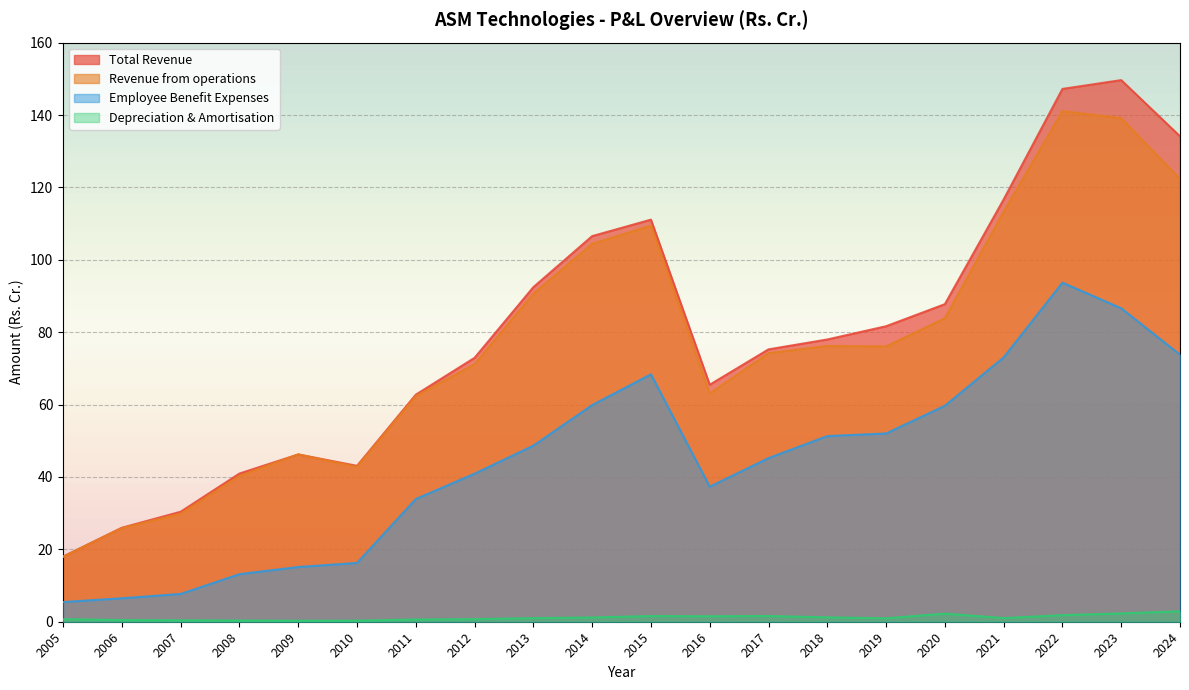

Reading left to right, transcribe all the data shown in this chart.

Total Revenue: 18.0	26.0	30.4	40.9	46.2	43.1	62.7	72.9	92.4	106.5	111.1	65.5	75.2	78.0	81.6	87.7	116.7	147.2	149.6	134.1
Revenue from operations: 17.9	25.9	29.9	40.3	46.2	42.8	62.3	71.1	90.6	104.4	109.4	63.0	74.2	76.2	76.1	83.8	113.2	141.1	139.2	122.3
Employee Benefit Expenses: 5.4	6.5	7.7	13.1	15.1	16.2	33.9	40.9	48.6	59.9	68.4	37.3	45.2	51.3	52.0	59.7	73.0	93.7	86.6	73.8
Depreciation & Amortisation: 0.7	0.5	0.4	0.3	0.3	0.3	0.6	0.7	1.0	1.2	1.6	1.5	1.6	1.2	0.9	2.2	1.0	1.8	2.3	2.9